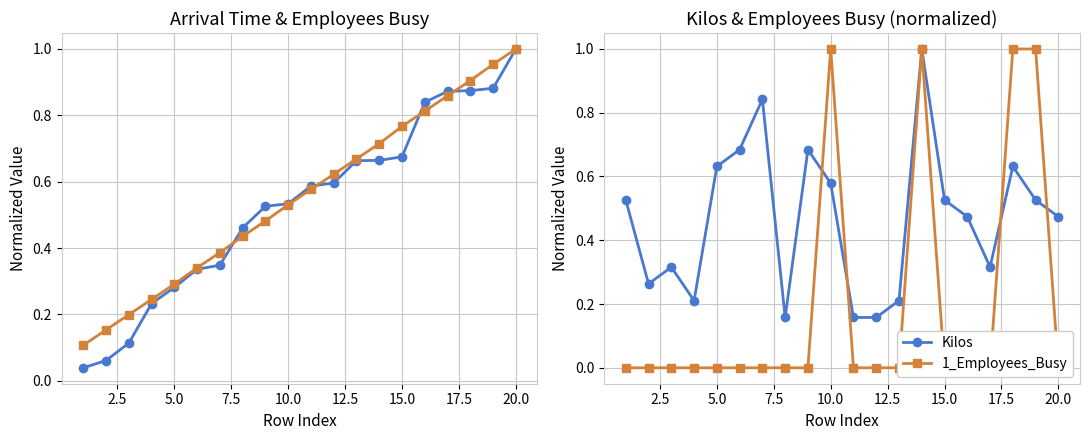

What is the highest value of the Arrival Time series?

1.0